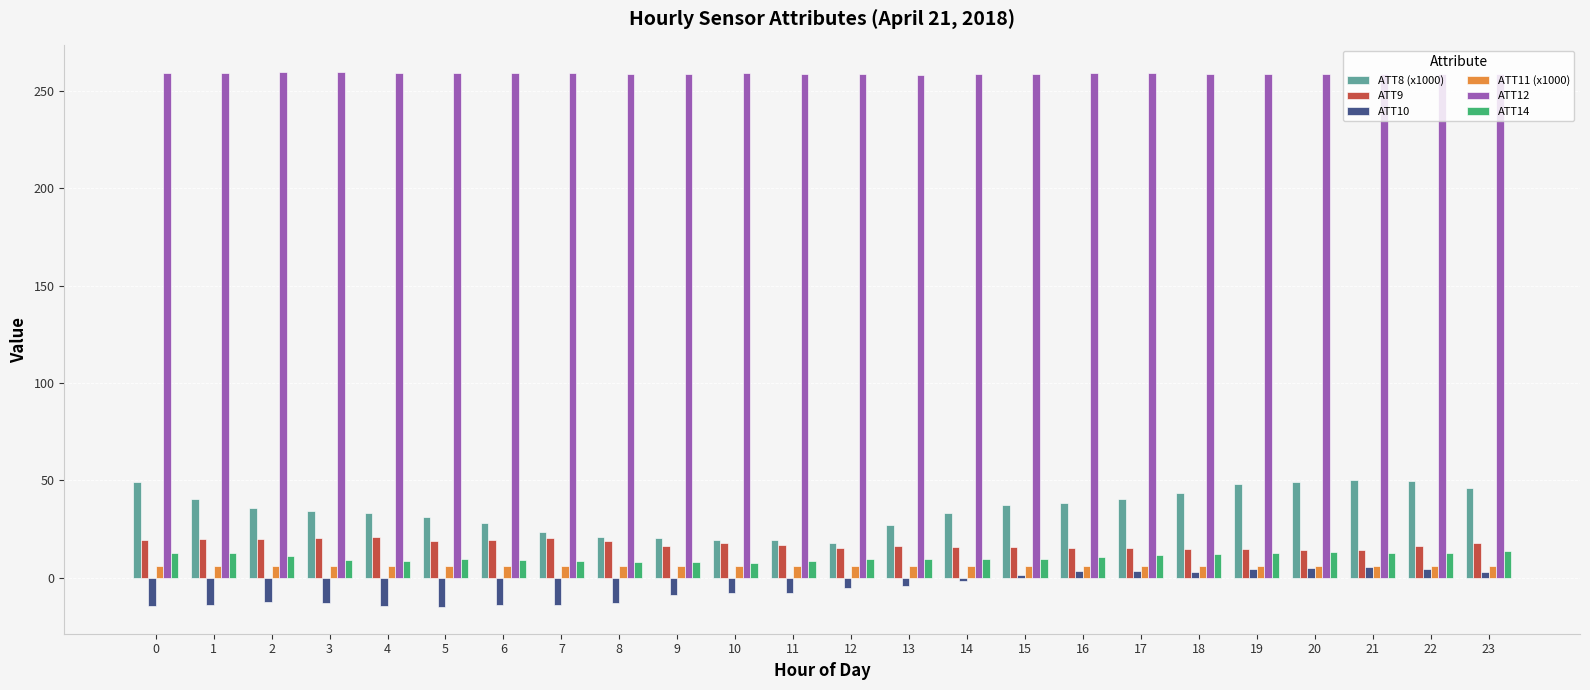

What is the sum of all ATT8 (x1000) values?

836.5